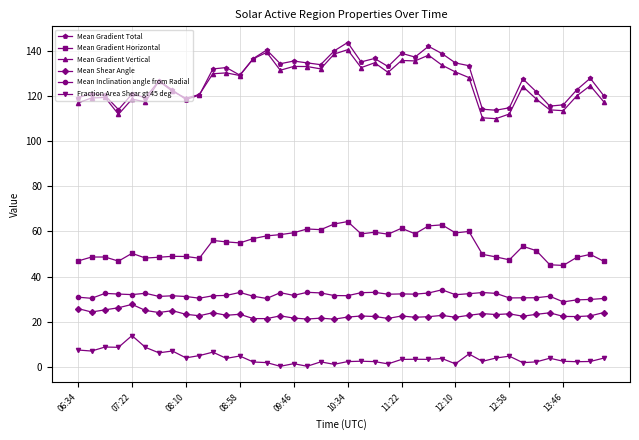

True or false: Mean Gradient Horizontal has more than 2 points higher than both neighbors.

True